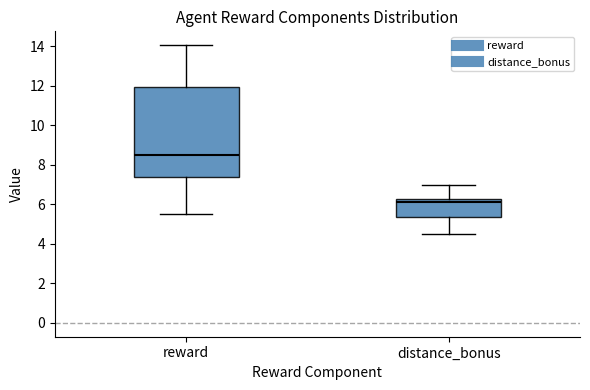

Reading left to right, transcribe this box plot: for each box, give where its median line is, the range the box spans, and where its two whiskers end, as read against the y-axis. The values are not printed on the chart, so give them approximately, as read against the axis.

reward: median 8.4, box 7.4 to 12.0, whiskers 5.6 to 14.0
distance_bonus: median 6.2 (just below the box's upper edge), box 5.4 to 6.2, whiskers 4.6 to 7.0